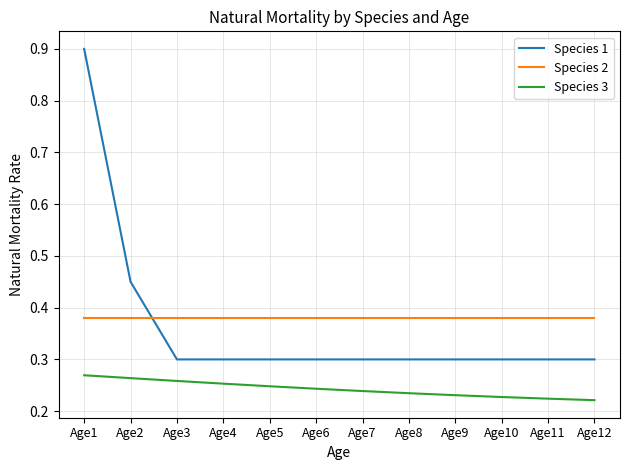

The Species 2 series shows 0.1 at Age8. True or false?

False